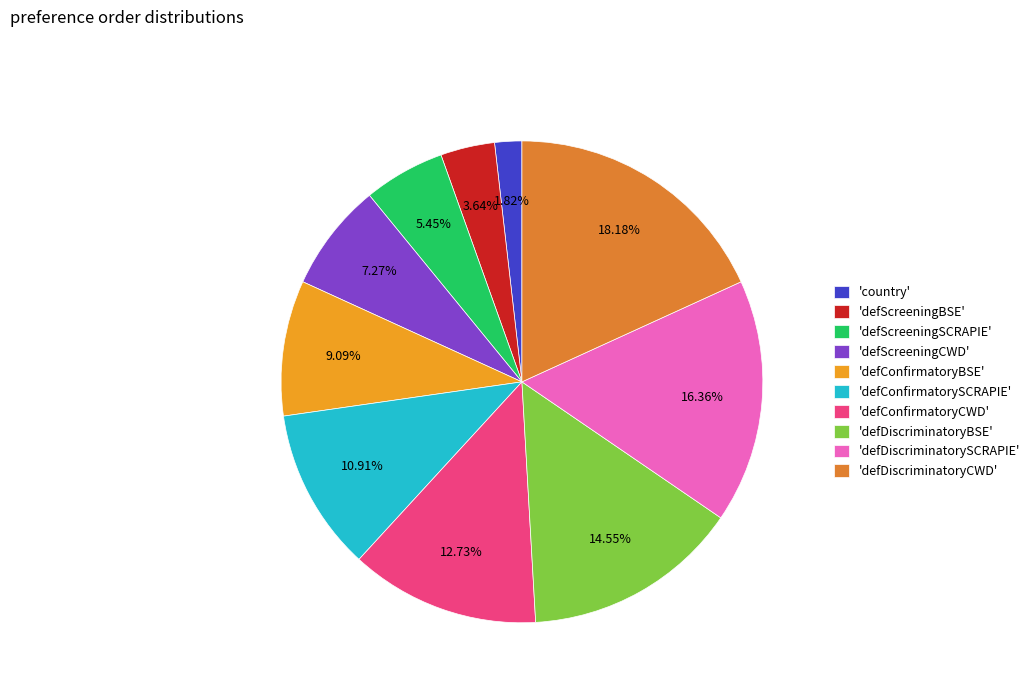

To the nearest percent, what is the difference between the largest and smallest slice percentages?

16%